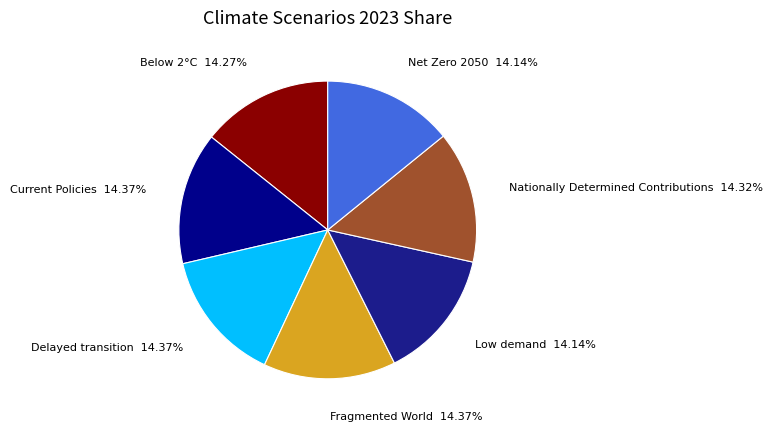

What percentage is the Fragmented World slice, to the nearest percent?

14%